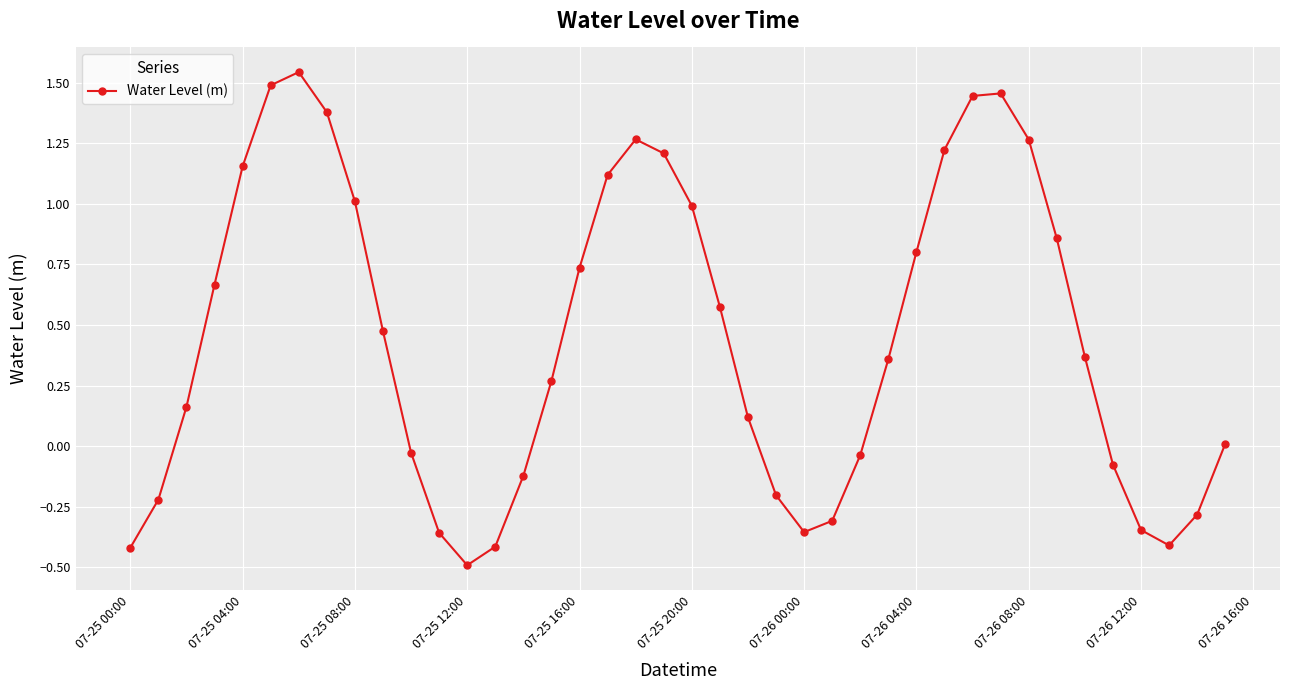

Does the chart display data point markers on the line(s)?

Yes